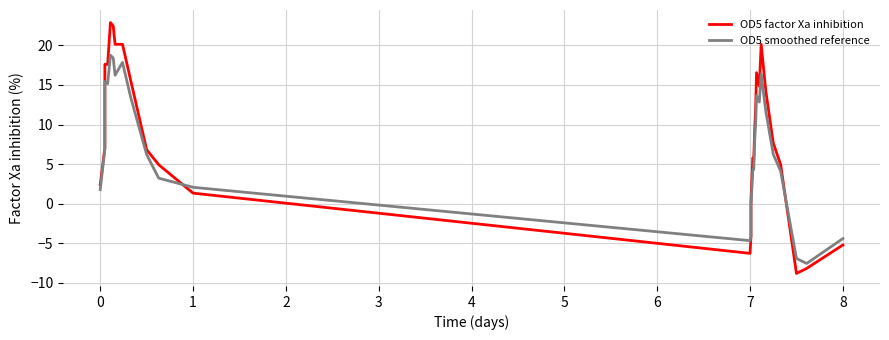

True or false: OD5 smoothed reference has more than 2 points higher than both neighbors.

True